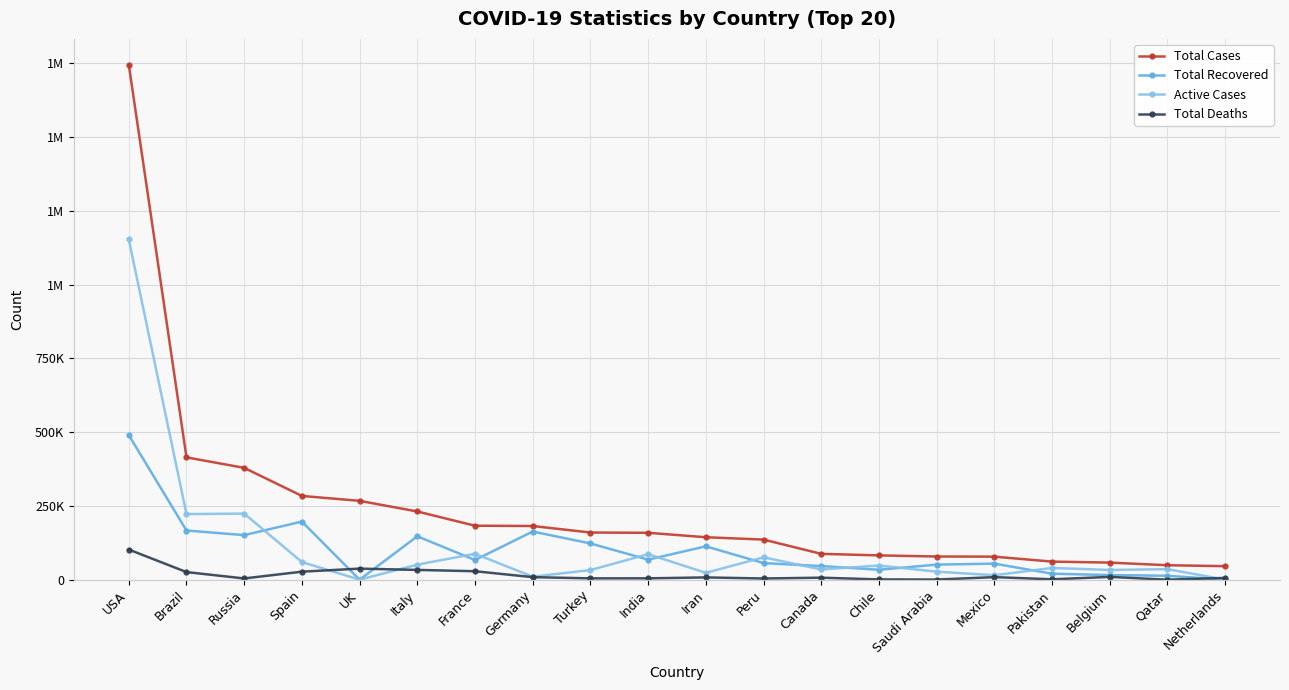

What are all the series names shown in the legend?

Total Cases, Total Recovered, Active Cases, Total Deaths